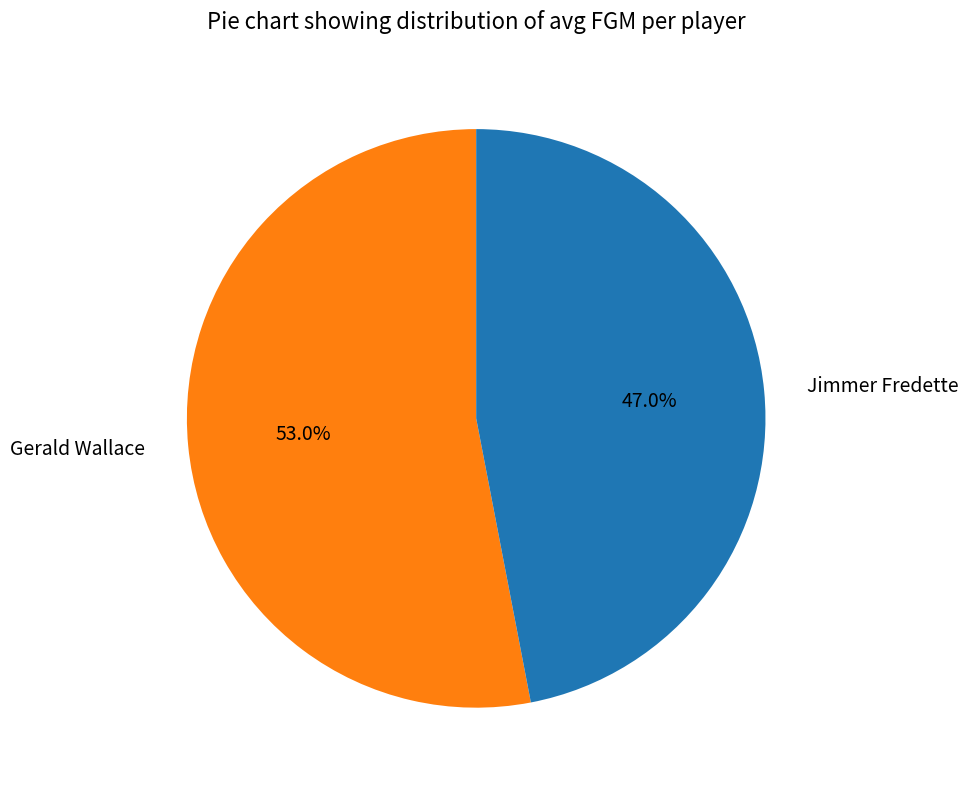

Is it true that Gerald Wallace is 68% of the pie?

False